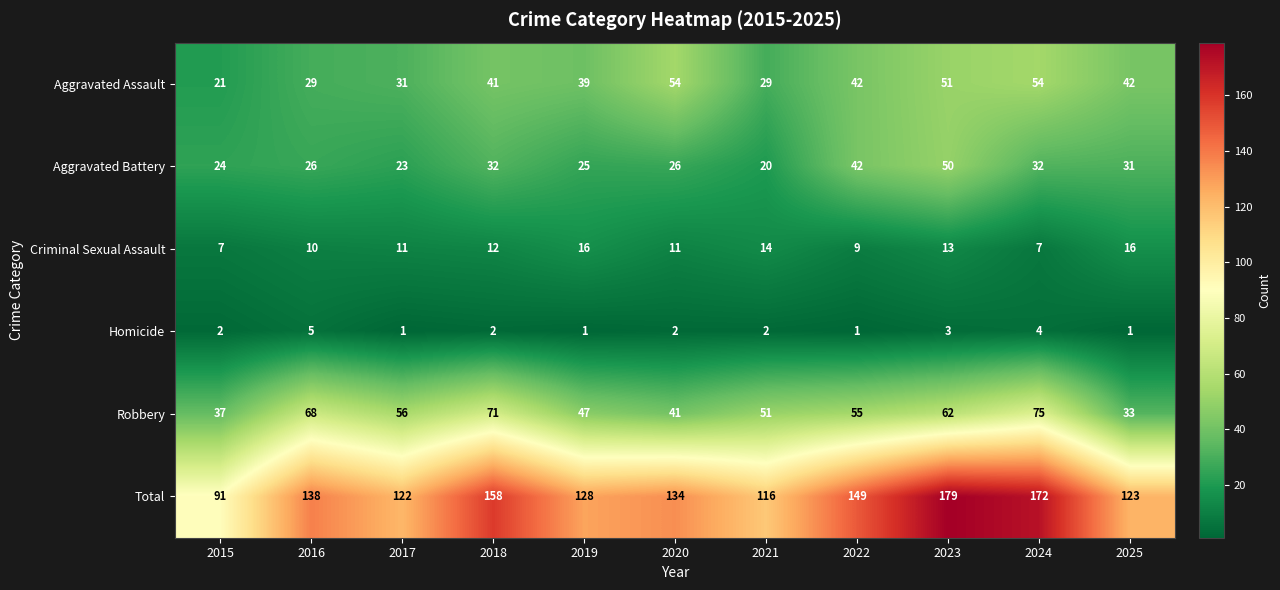

How many distinct data groups are displayed?

6